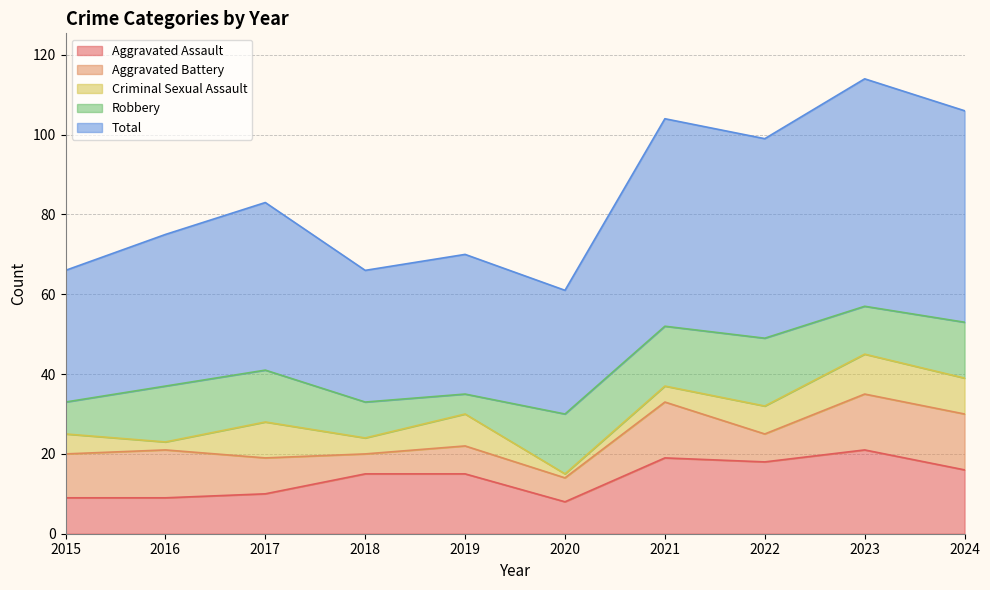

What are all the series names shown in the legend?

Aggravated Assault, Aggravated Battery, Criminal Sexual Assault, Robbery, Total